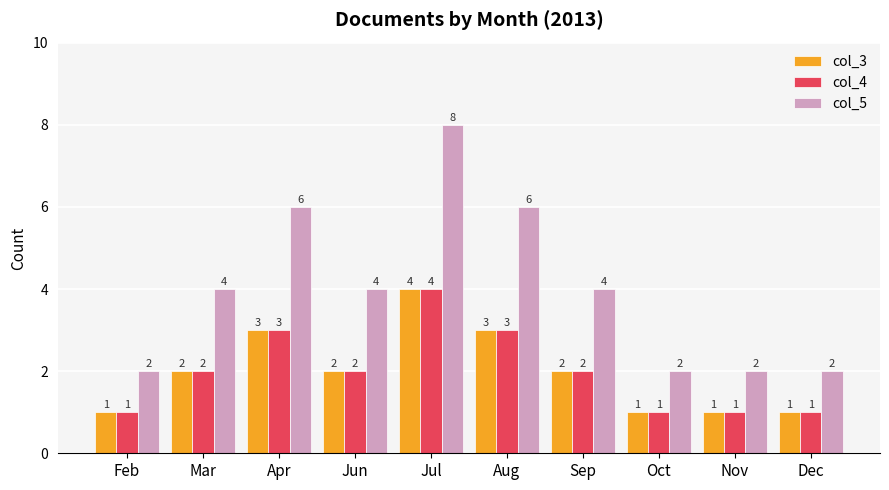

Reading right to left, extract all data points from this chart.

col_3: 1	1	1	2	3	4	2	3	2	1
col_4: 1	1	1	2	3	4	2	3	2	1
col_5: 2	2	2	4	6	8	4	6	4	2